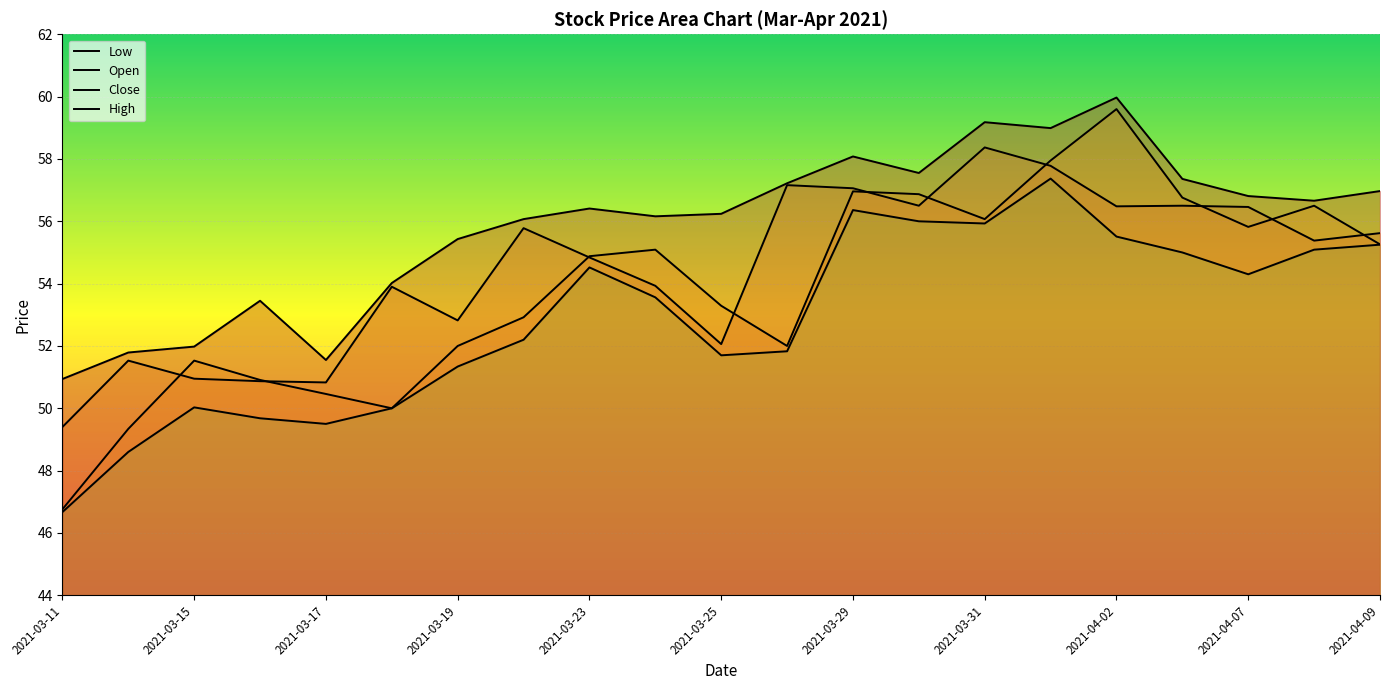

Reading left to right, extract all data points from this chart.

high: 2021-03-11=50.9	2021-03-12=51.8	2021-03-15=52.0	2021-03-16=53.5	2021-03-17=51.5	2021-03-18=54.0	2021-03-19=55.4	2021-03-22=56.1	2021-03-23=56.4	2021-03-24=56.2	2021-03-25=56.2	2021-03-26=57.2	2021-03-29=58.1	2021-03-30=57.5	2021-03-31=59.2	2021-04-01=59.0	2021-04-02=60.0	2021-04-06=57.4	2021-04-07=56.8	2021-04-08=56.7	2021-04-09=57.0
close: 2021-03-11=49.4	2021-03-12=51.5	2021-03-15=51.0	2021-03-16=50.9	2021-03-17=50.8	2021-03-18=53.9	2021-03-19=52.8	2021-03-22=55.8	2021-03-23=54.8	2021-03-24=53.9	2021-03-25=52.1	2021-03-26=57.2	2021-03-29=57.1	2021-03-30=56.5	2021-03-31=58.4	2021-04-01=57.8	2021-04-02=56.5	2021-04-06=56.5	2021-04-07=56.5	2021-04-08=55.4	2021-04-09=55.6
open: 2021-03-11=46.8	2021-03-12=49.3	2021-03-15=51.5	2021-03-16=50.9	2021-03-17=50.5	2021-03-18=50.0	2021-03-19=52.0	2021-03-22=52.9	2021-03-23=54.9	2021-03-24=55.1	2021-03-25=53.3	2021-03-26=52.0	2021-03-29=57.0	2021-03-30=56.9	2021-03-31=56.1	2021-04-01=58.0	2021-04-02=59.6	2021-04-06=56.8	2021-04-07=55.8	2021-04-08=56.5	2021-04-09=55.3
low: 2021-03-11=46.7	2021-03-12=48.6	2021-03-15=50.0	2021-03-16=49.7	2021-03-17=49.5	2021-03-18=50.0	2021-03-19=51.3	2021-03-22=52.2	2021-03-23=54.5	2021-03-24=53.6	2021-03-25=51.7	2021-03-26=51.8	2021-03-29=56.4	2021-03-30=56.0	2021-03-31=55.9	2021-04-01=57.4	2021-04-02=55.5	2021-04-06=55.0	2021-04-07=54.3	2021-04-08=55.1	2021-04-09=55.2